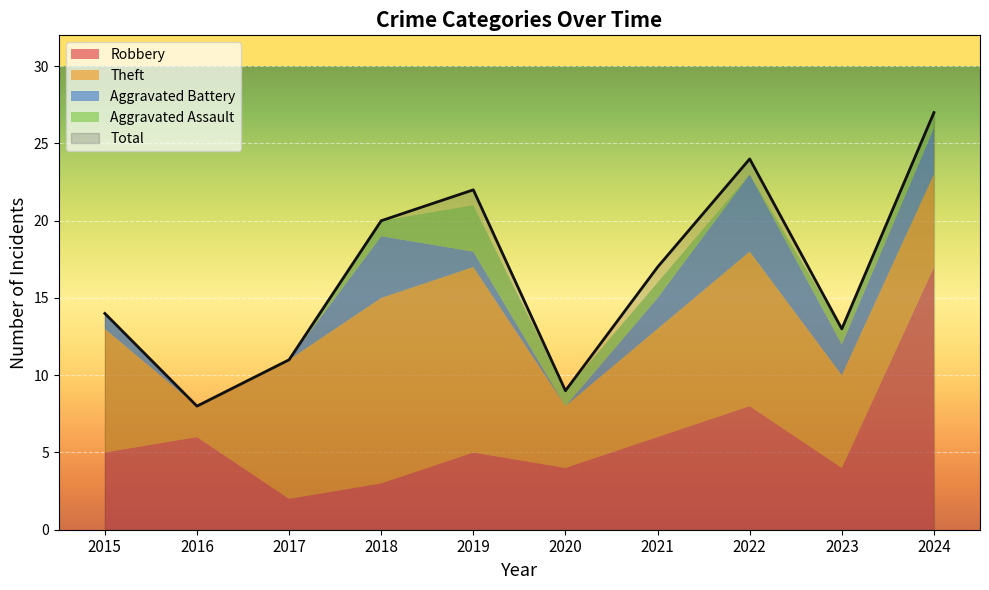

At which category is the sum across all series the highest?

2024